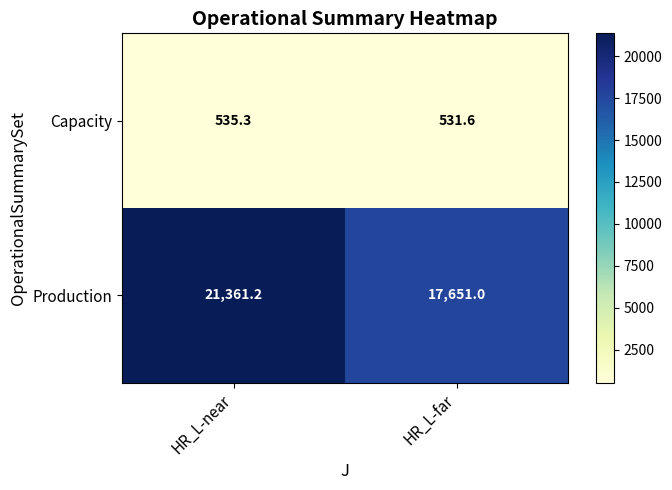

At HR_L-far, list the series in order from largest to smallest.

Production, Capacity